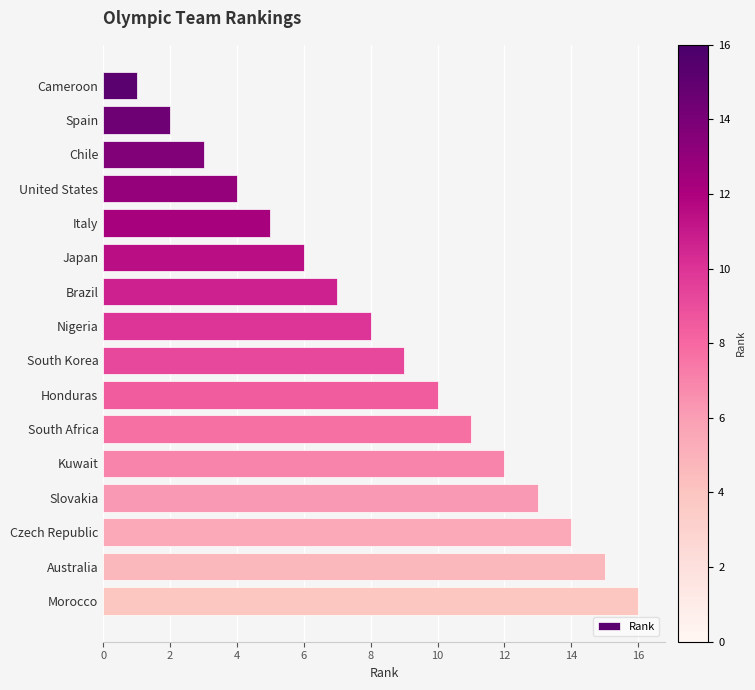

What position from the bottom is Honduras?

7